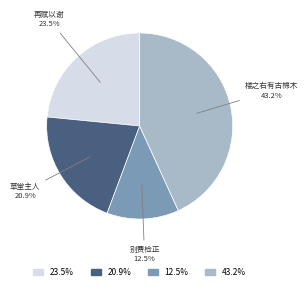

Is there any slice that represents more than half of the pie?

No